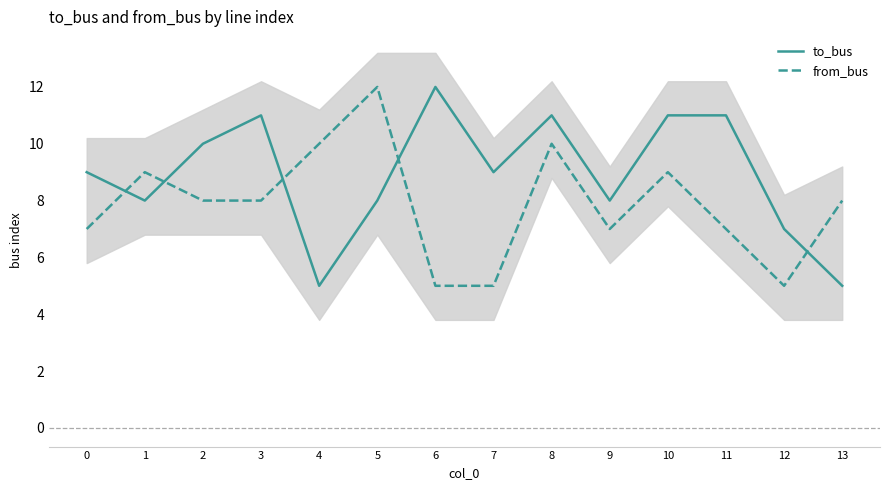

What are all the series names shown in the legend?

to_bus, from_bus